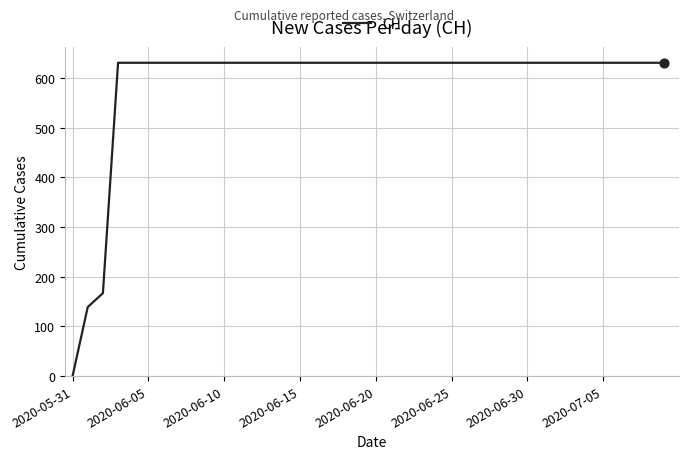

What is the maximum value shown in the chart?

631